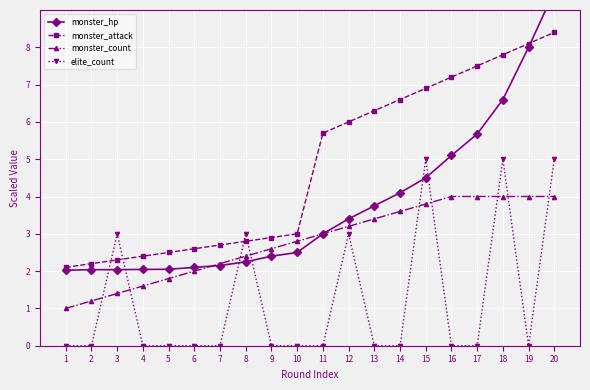

Between 17 and 12, which is larger?

17